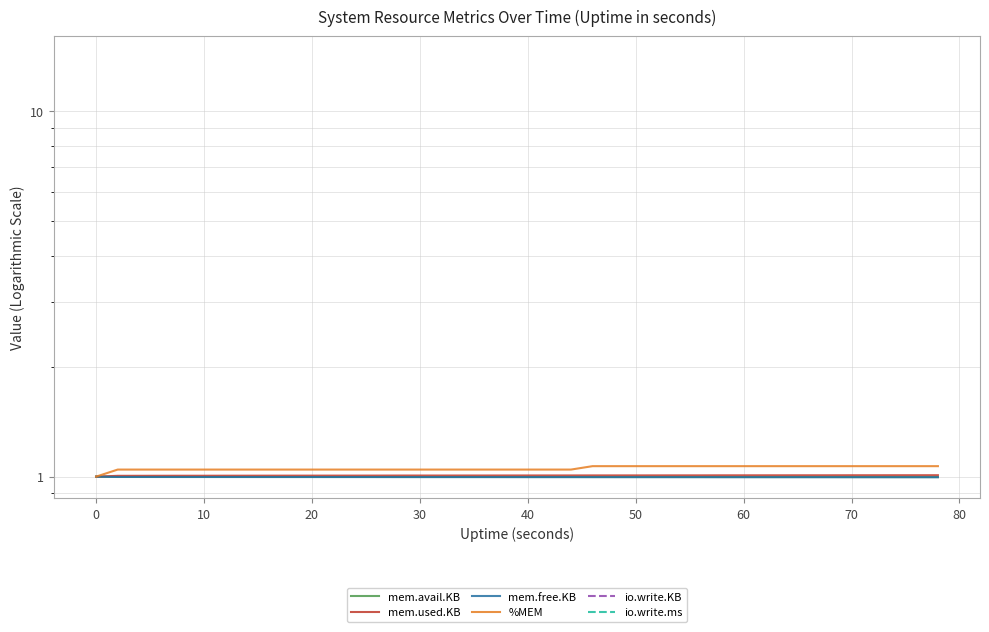

Rank the series by their maximum value, from highest to lowest.

%MEM, mem.used.KB, mem.avail.KB, io.write.KB, io.write.ms, mem.free.KB